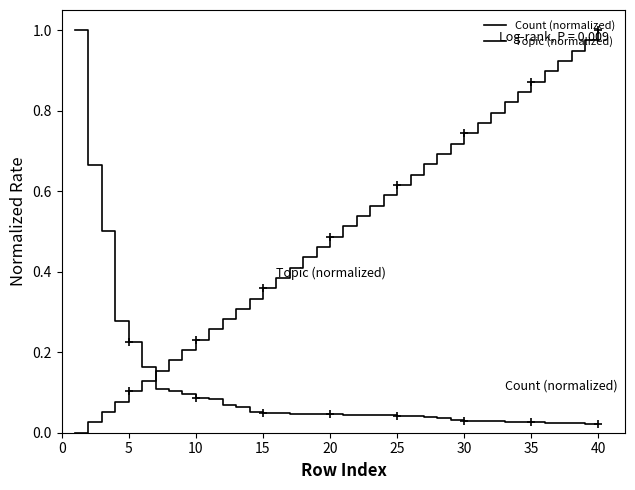

Rank the series by their average value, from lowest to highest.

Count (normalized), Topic (normalized)